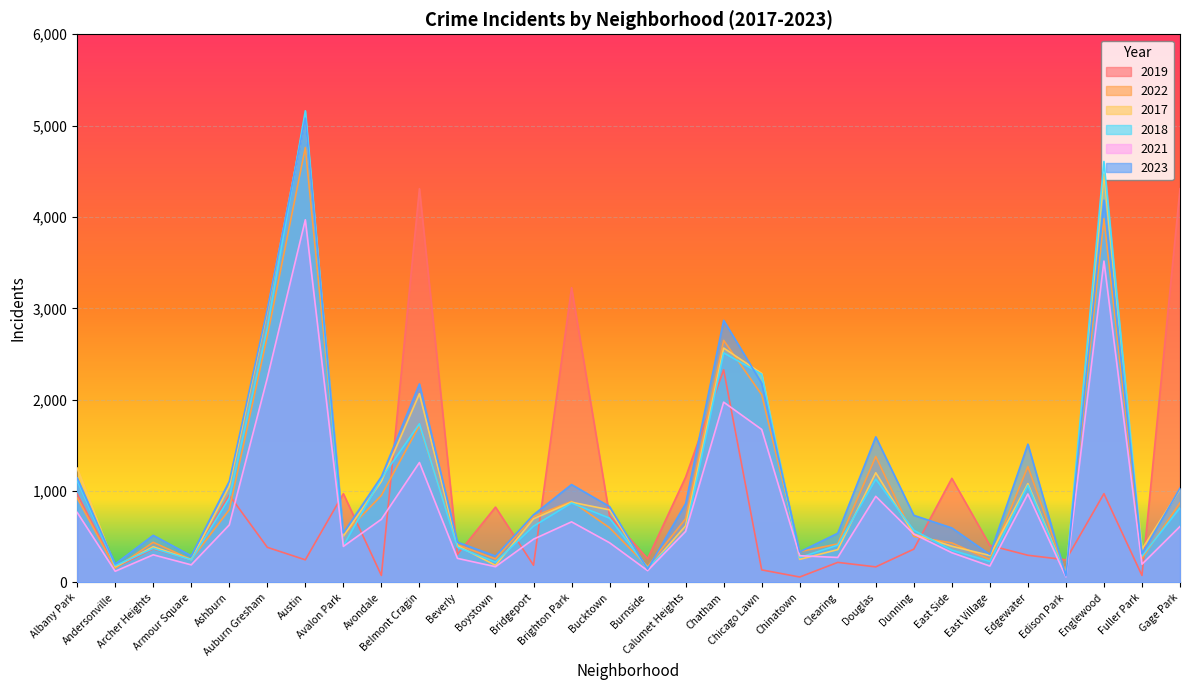

Between Bridgeport and Douglas, which series saw the biggest shift?

2023